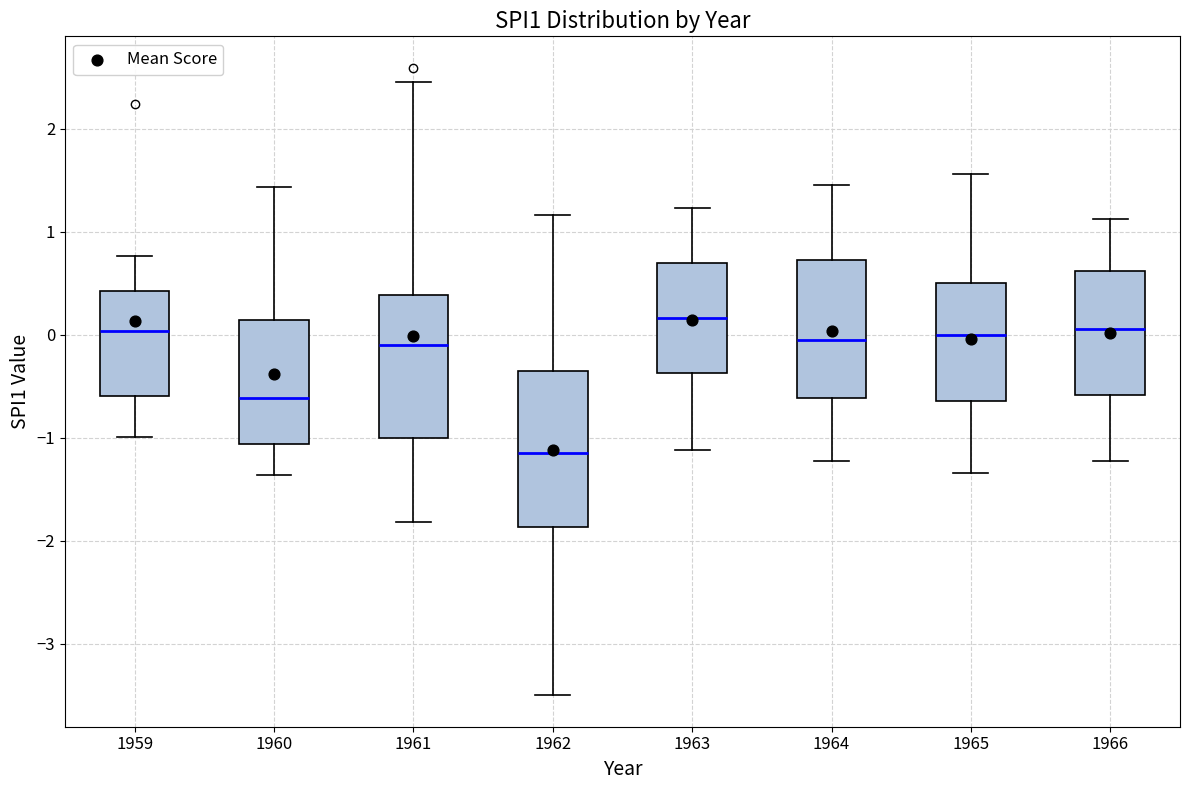

Reading left to right, read every box against the y-axis: the position of its median line, the range the box covers, and the ends of its whiskers. The values are not printed on the chart, so give them approximately, as read against the axis.

1959: median 0.0, box -0.6 to 0.4, whiskers -1.0 to 0.8
1960: median -0.6, box -1.1 to 0.1, whiskers -1.4 to 1.4
1961: median -0.1, box -1.0 to 0.4, whiskers -1.8 to 2.5
1962: median -1.1, box -1.9 to -0.4, whiskers -3.5 to 1.2
1963: median 0.2, box -0.4 to 0.7, whiskers -1.1 to 1.2
1964: median -0.1, box -0.6 to 0.7, whiskers -1.2 to 1.5
1965: median 0.0, box -0.6 to 0.5, whiskers -1.3 to 1.6
1966: median 0.1, box -0.6 to 0.6, whiskers -1.2 to 1.1